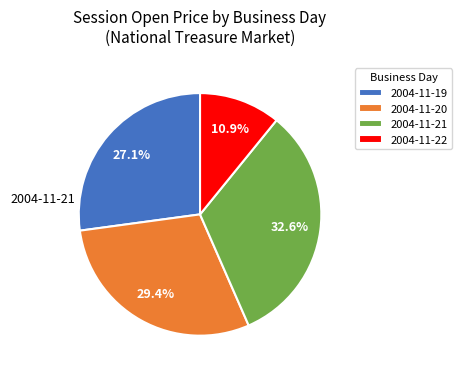

What percentage is the 2004-11-19 slice, to the nearest percent?

27%